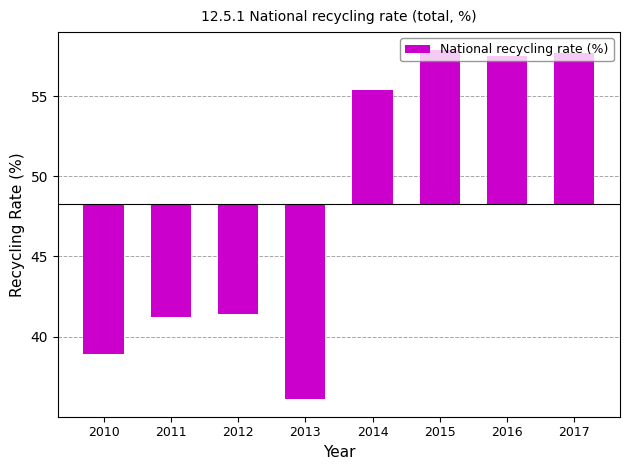

What is the value of the 2nd bar from the left?

-7.1